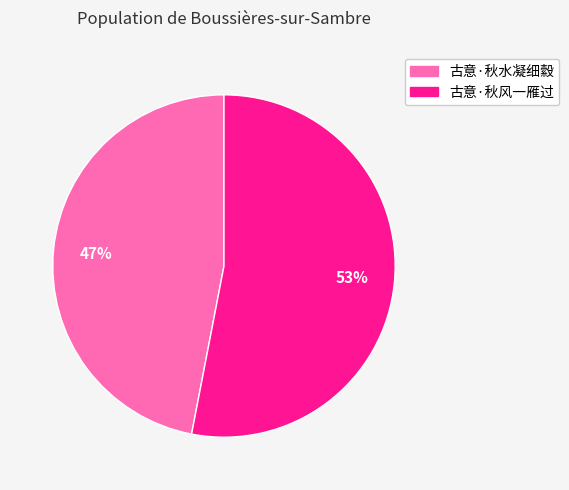

The 古意·秋风一雁过 slice represents 53% of the pie. True or false?

True